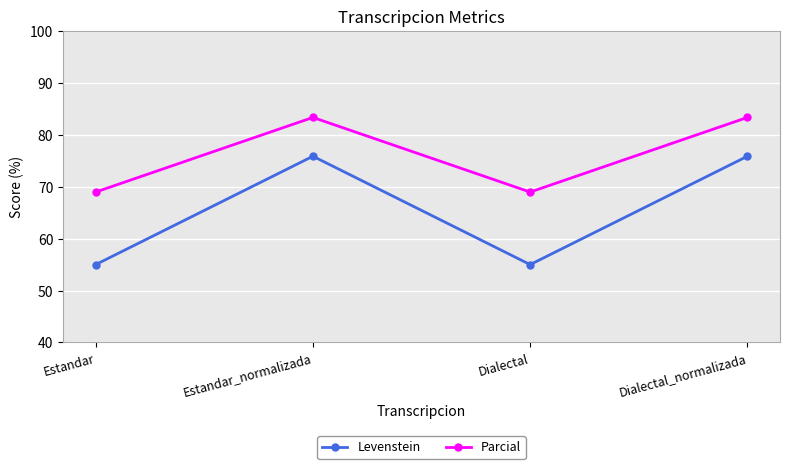

Is the value of Parcial at Estandar greater than the value of Levenstein at Dialectal_normalizada?

No